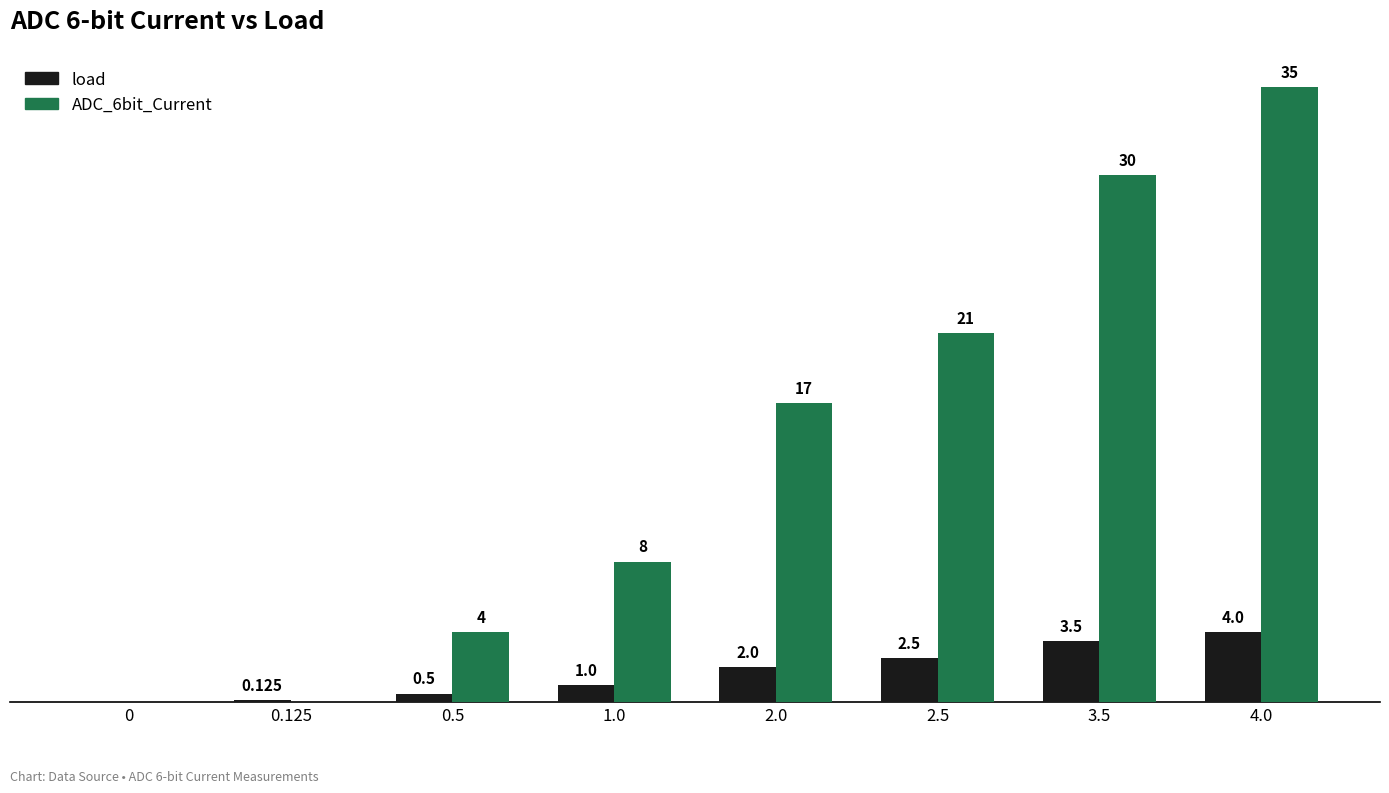

Is the value of ADC_6bit_Current at 3.5 greater than the value of load at 0?

Yes